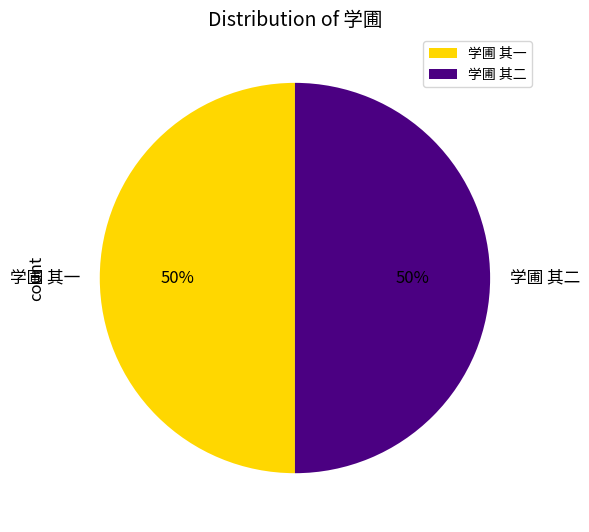

To the nearest percent, what portion does 学圃 其一 represent?

50%